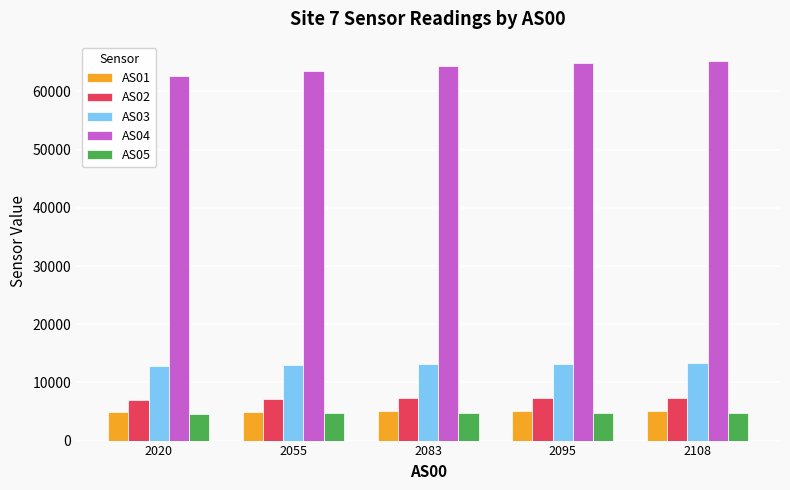

What is the smallest value displayed?

4638